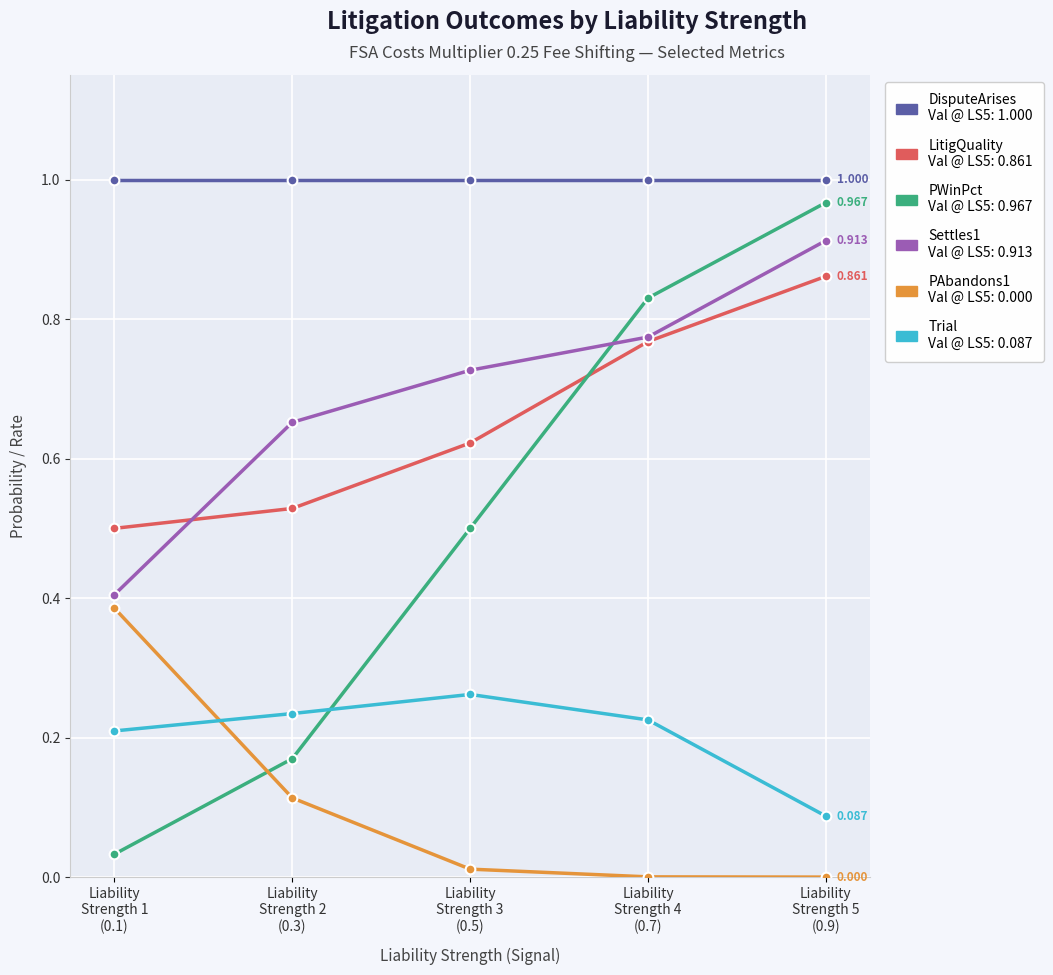

Does the chart have visible grid lines?

Yes